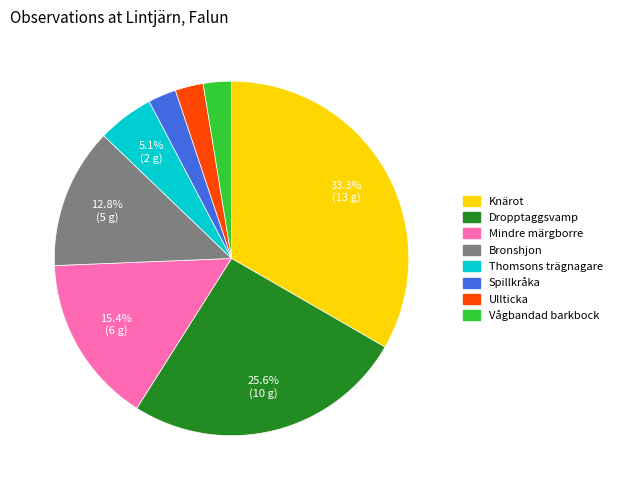

What portion of the pie excludes Mindre märgborre?

84.6%